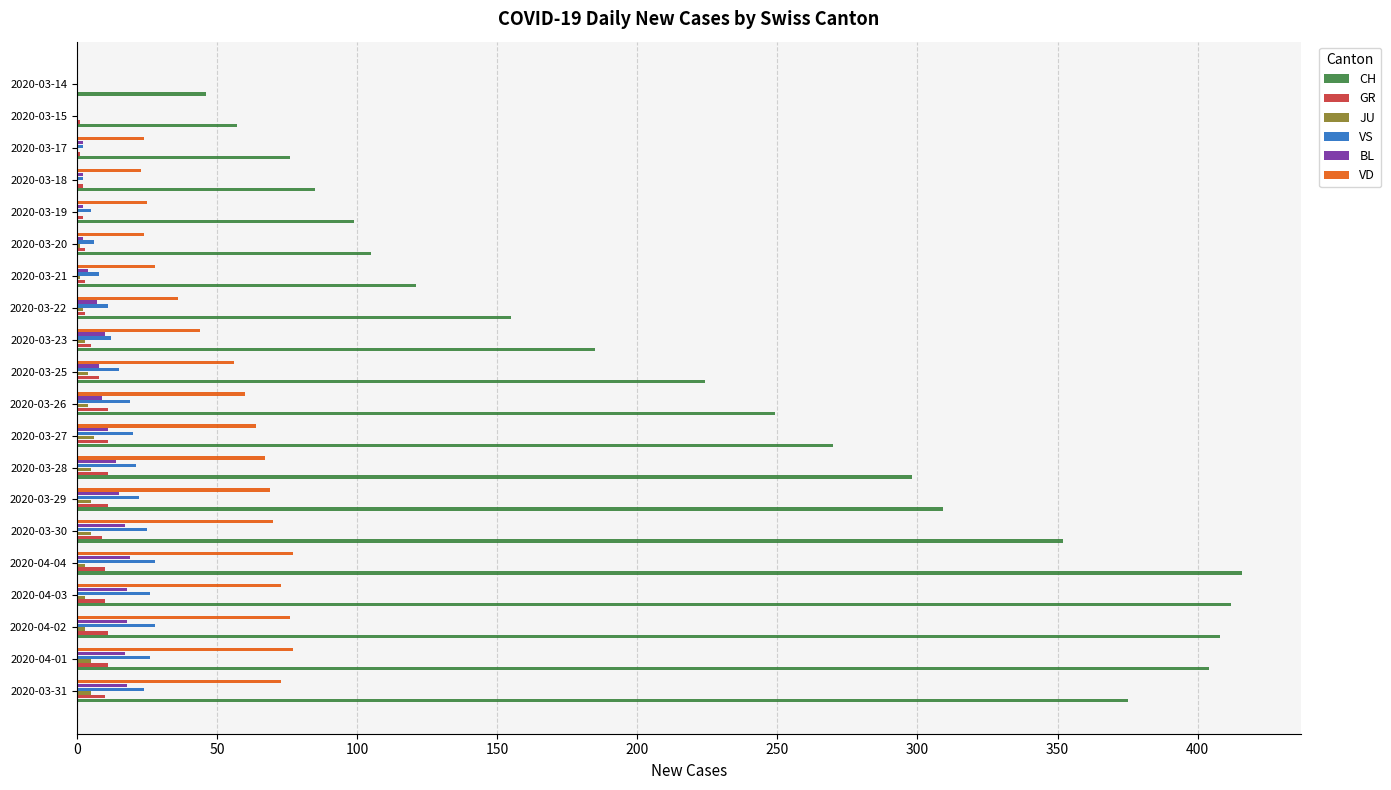

The VS series shows 8 at 2020-03-30. True or false?

False